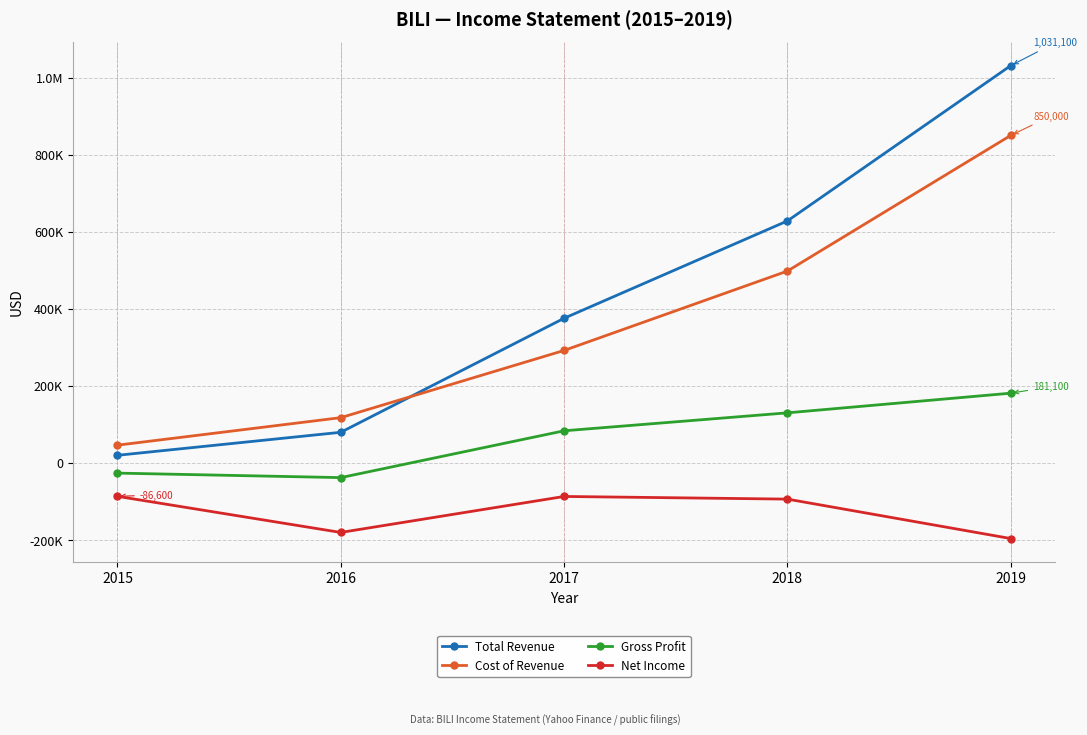

What is the spread (max minus min) of values at 2019?

1227200